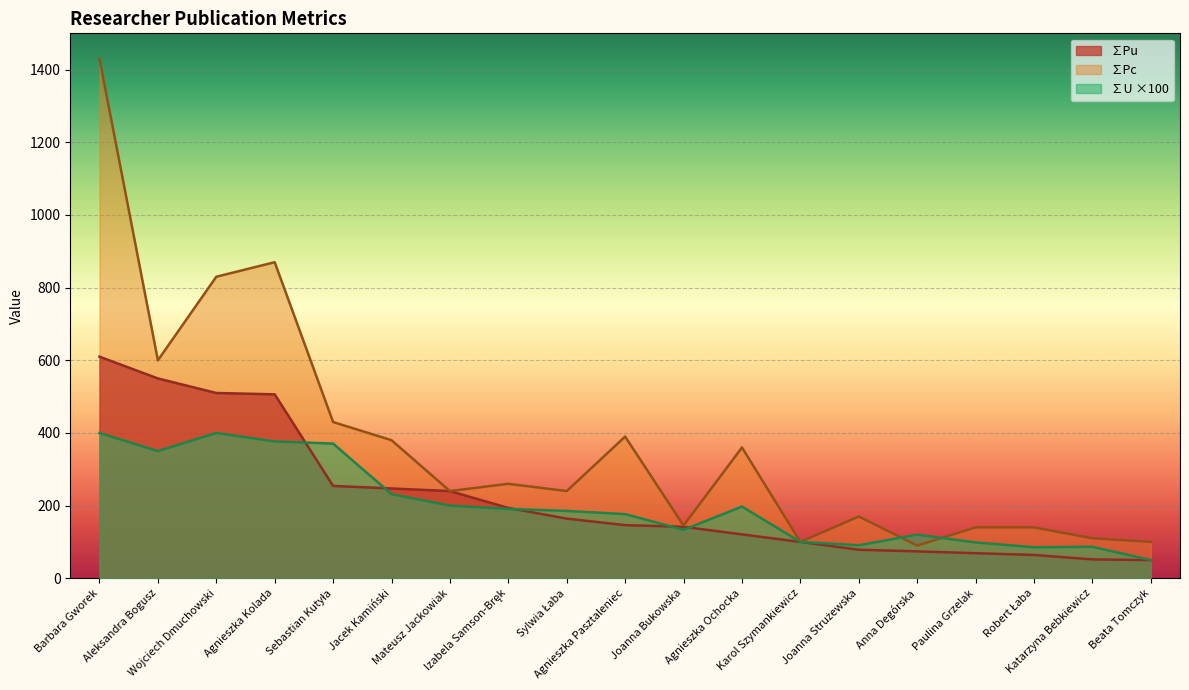

Is the value of ∑Pu at Robert Łaba greater than the value of ∑Pc at Sylwia Łaba?

No